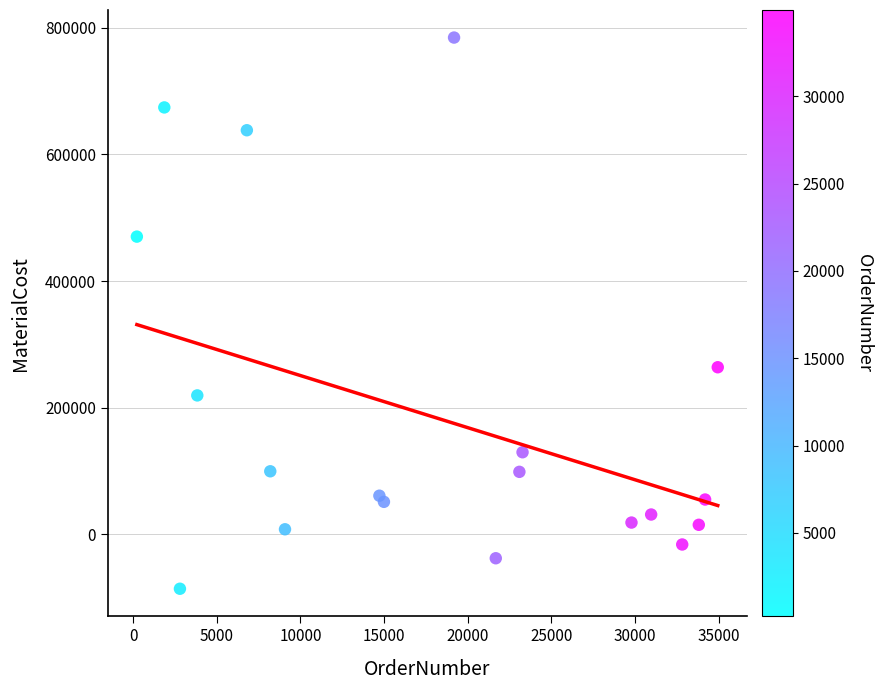

What is the range of Y values (max minus min)?

871093.8